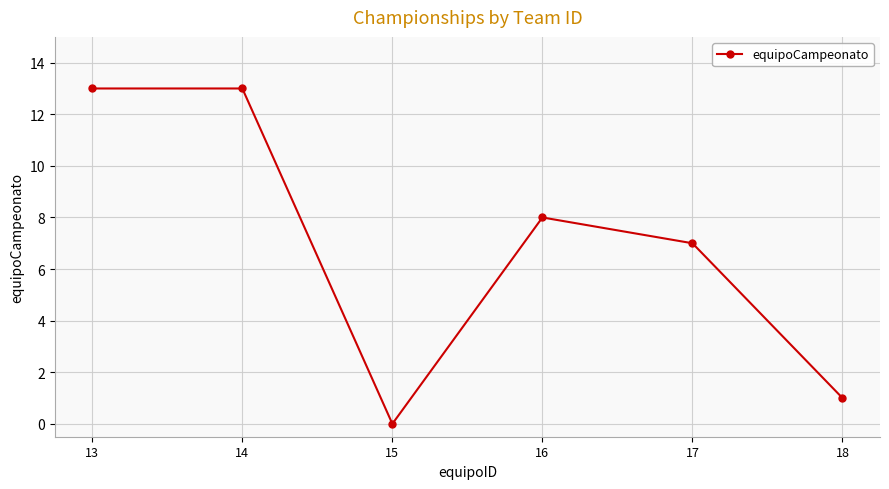

What is the greatest value displayed?

13